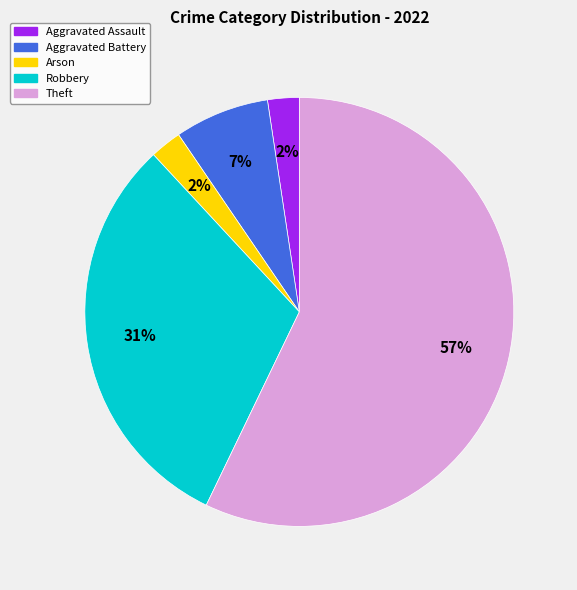

Do Aggravated Assault and Theft together represent more than half of the pie?

Yes